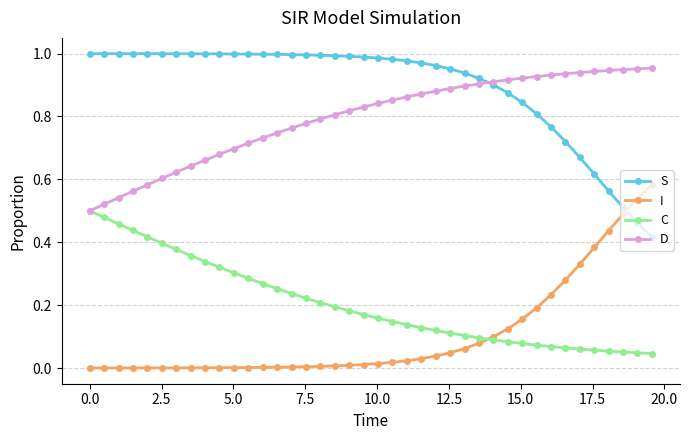

Which series has the largest total across all categories?

S